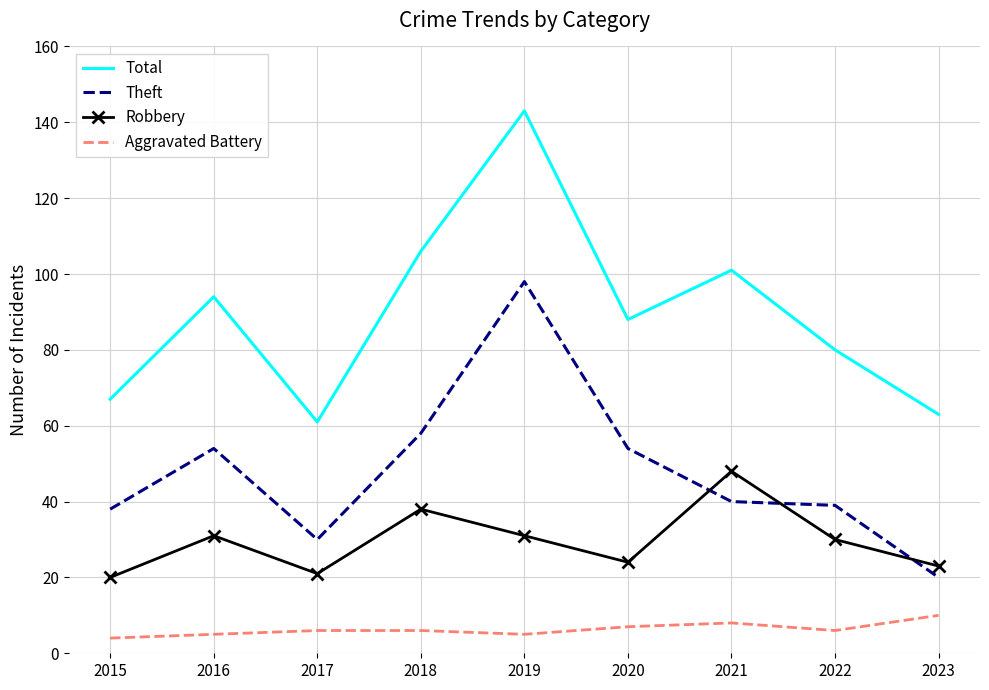

At which category does Theft reach its first local valley?

2017